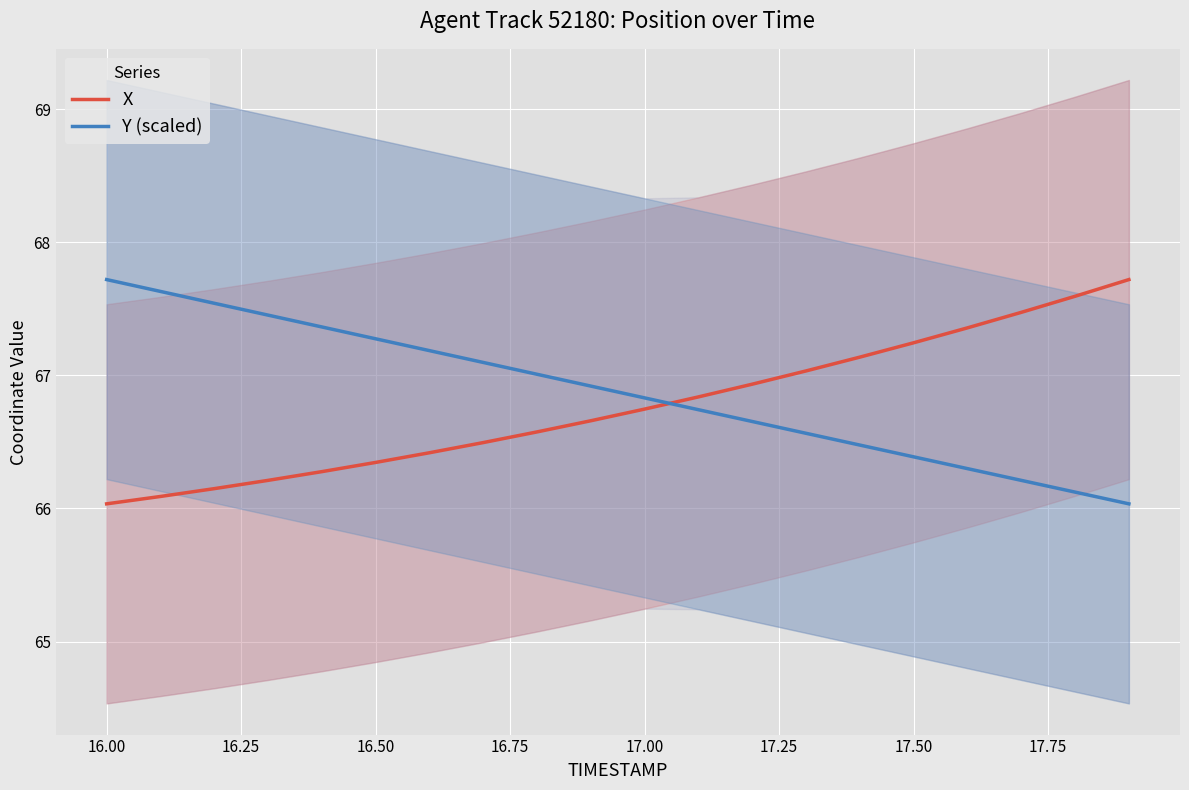

At how many categories does at least one series exceed 66?

20